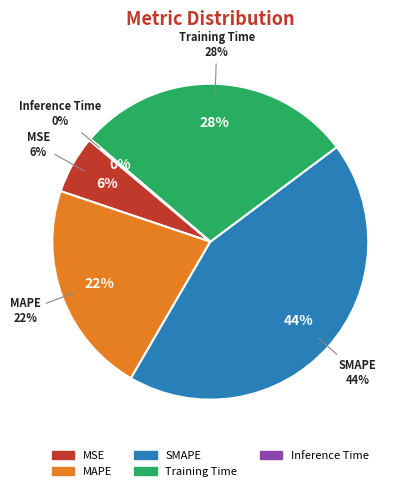

How many slices are in this pie chart?

5